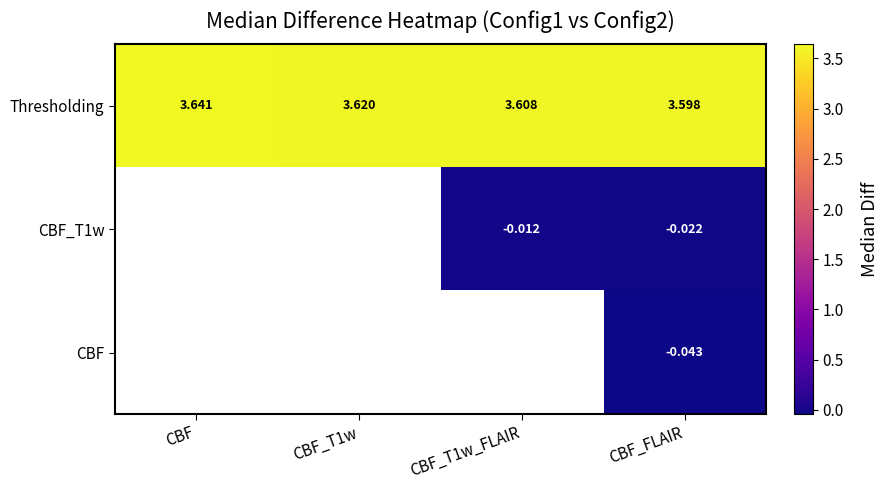

At how many categories does at least one series exceed 3?

4